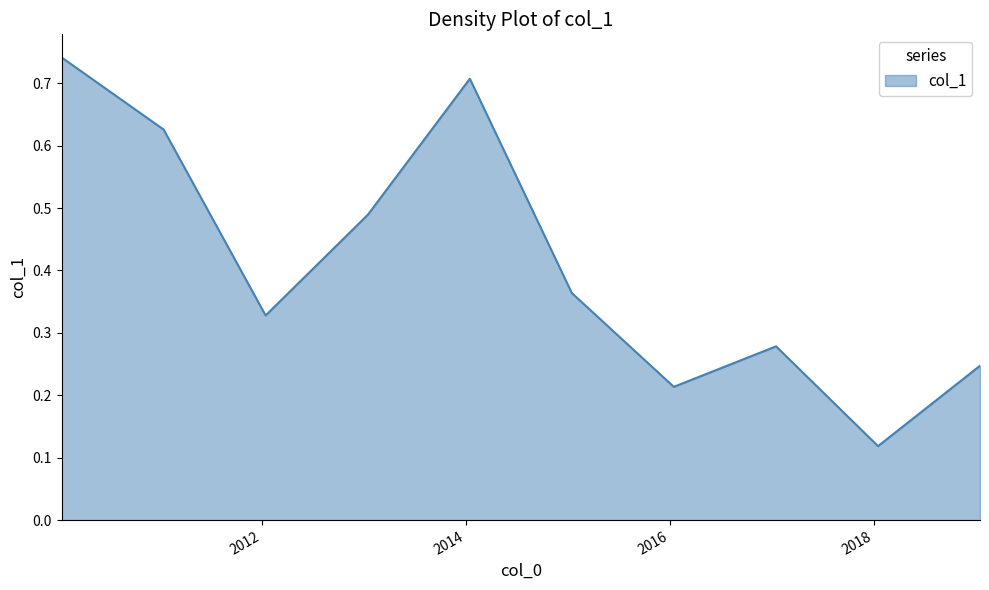

Does the chart display data point markers on the line(s)?

No